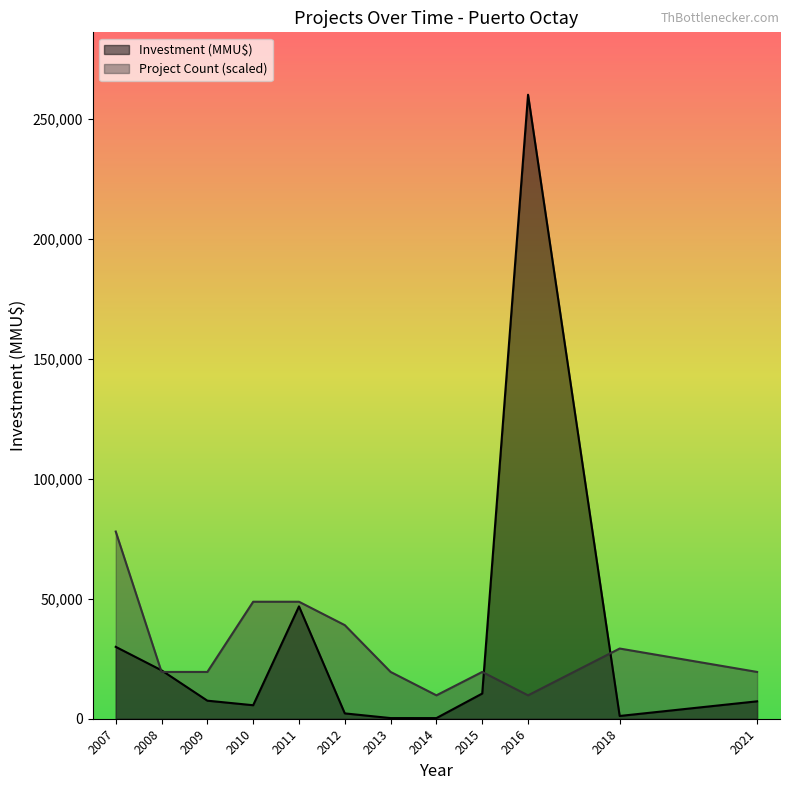

Rank the series at 2012 from lowest to highest value.

Investment (MMU$), Project Count (scaled)